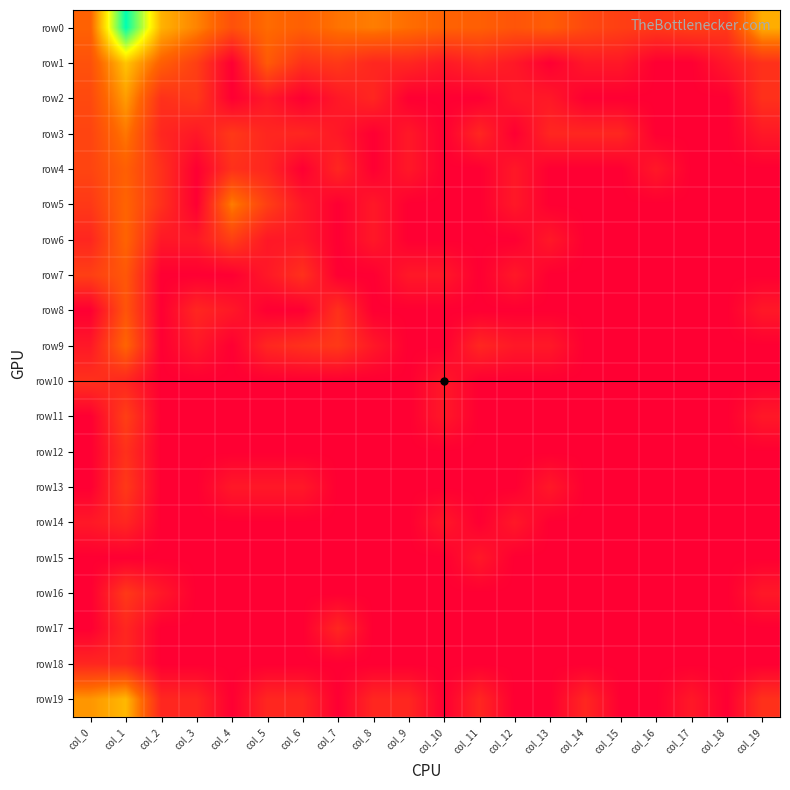

How many distinct data groups are displayed?

20